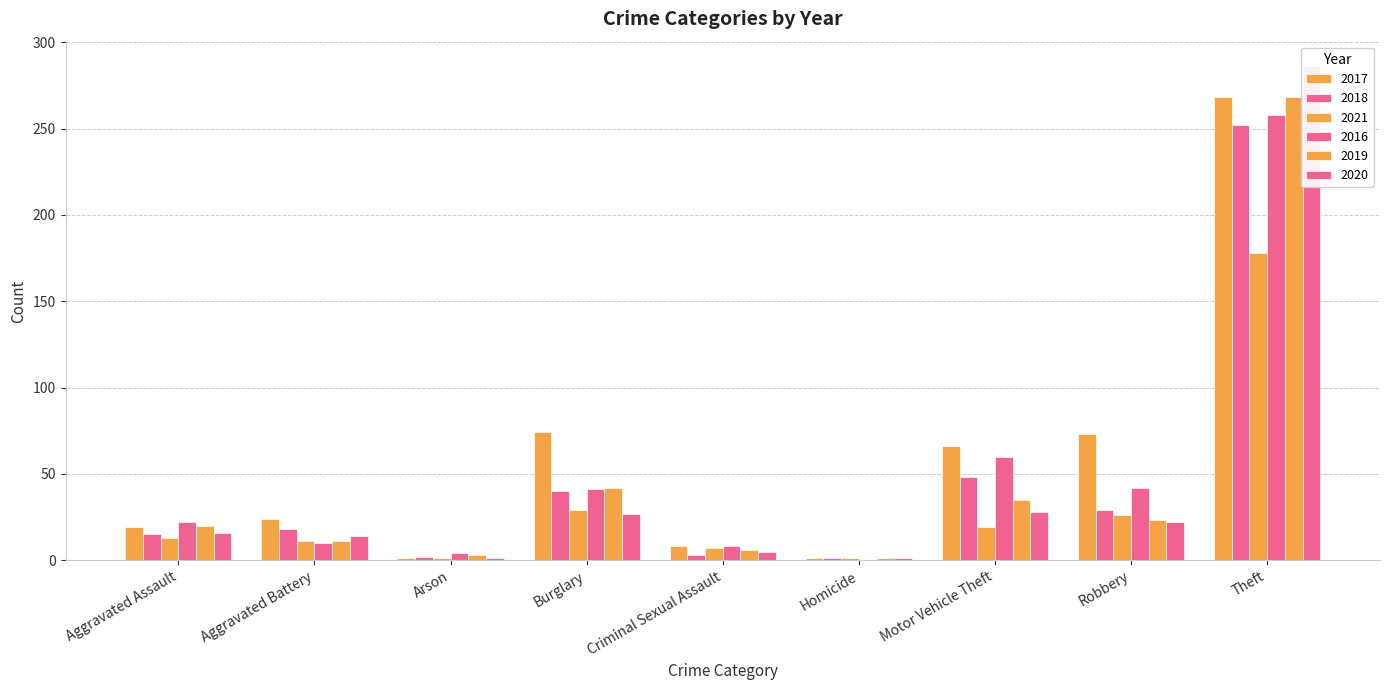

The value of 2020 at Robbery is 7. True or false?

False